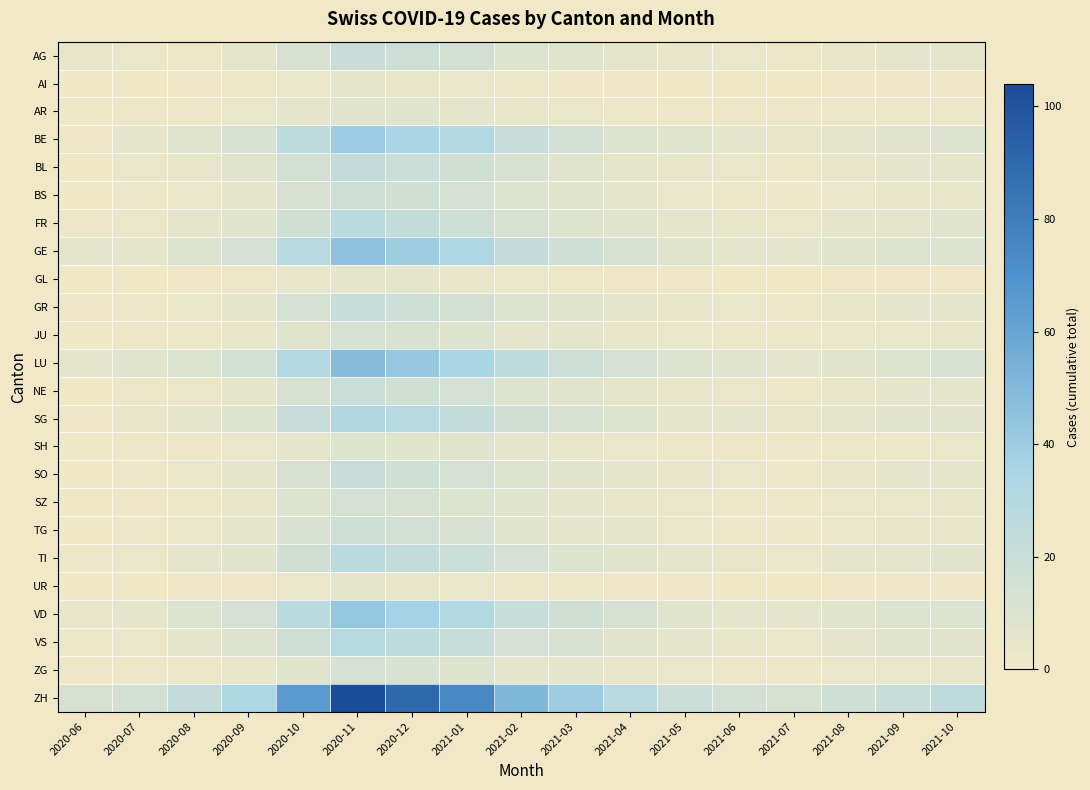

Which series has the widest spread of values?

ZH